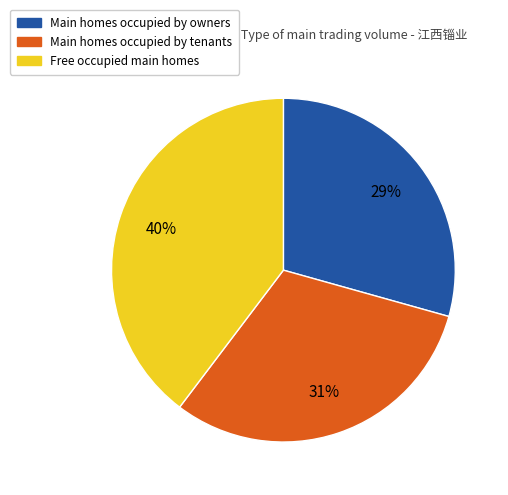

To the nearest percent, what is the average slice percentage?

33%